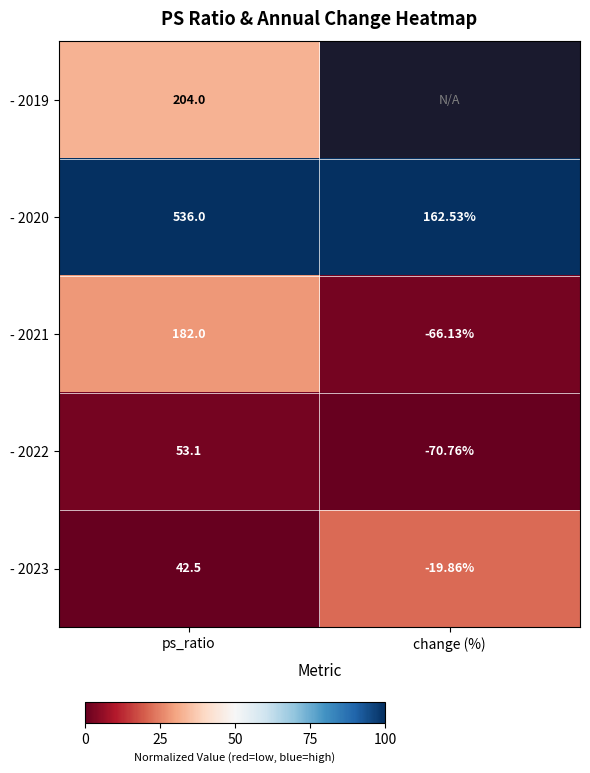

Is the value of - 2021 at change (%) greater than the value of - 2022 at change (%)?

Yes